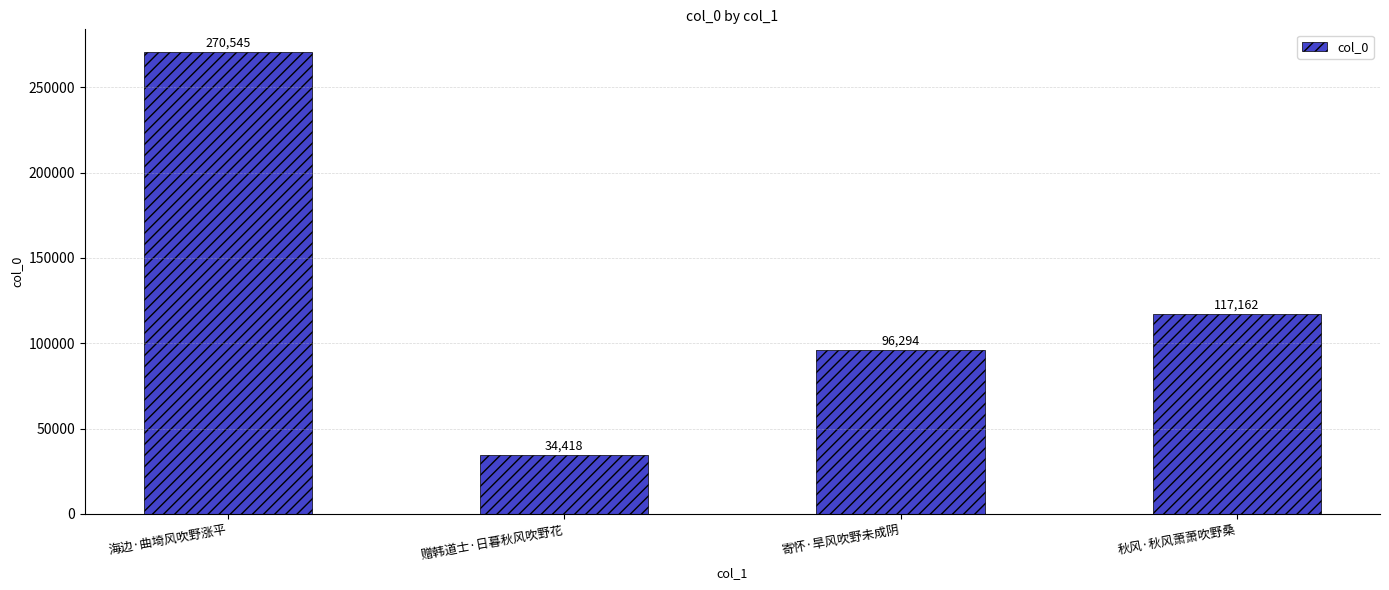

Reading left to right, extract all data points from this chart.

270545	34418	96294	117162